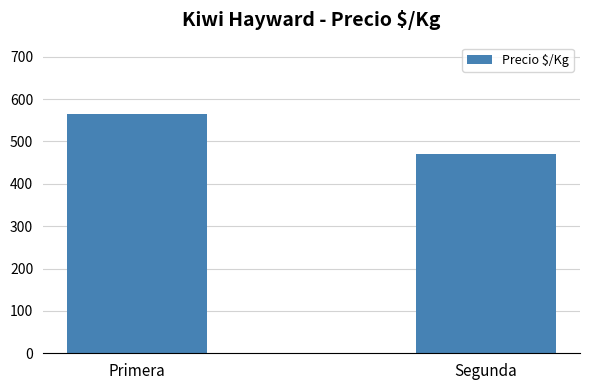

Reading right to left, transcribe all the data shown in this chart.

470	564